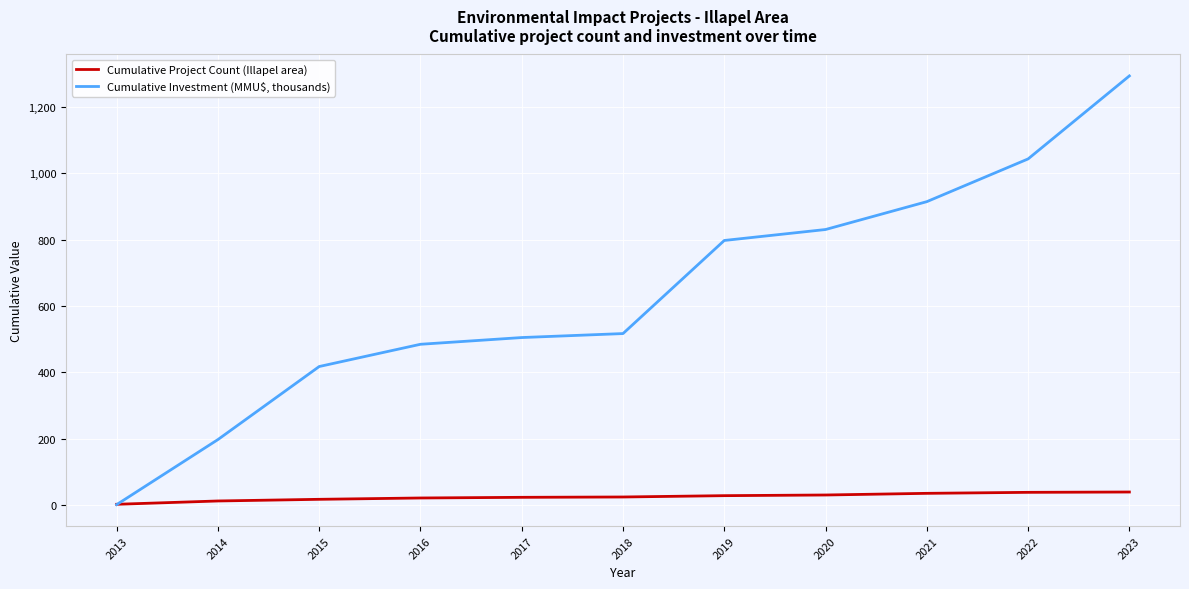

Read the Cumulative Investment (MMU$, thousands) value at 2020.

830.6